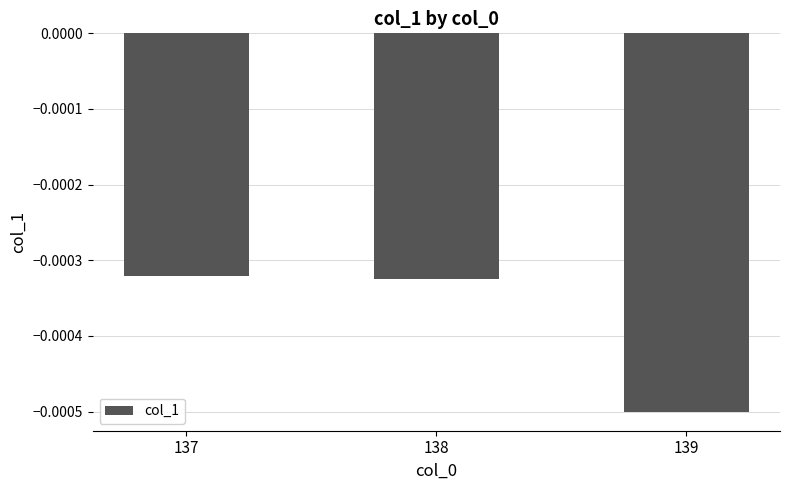

Which has a higher value, 137 or 139?

137